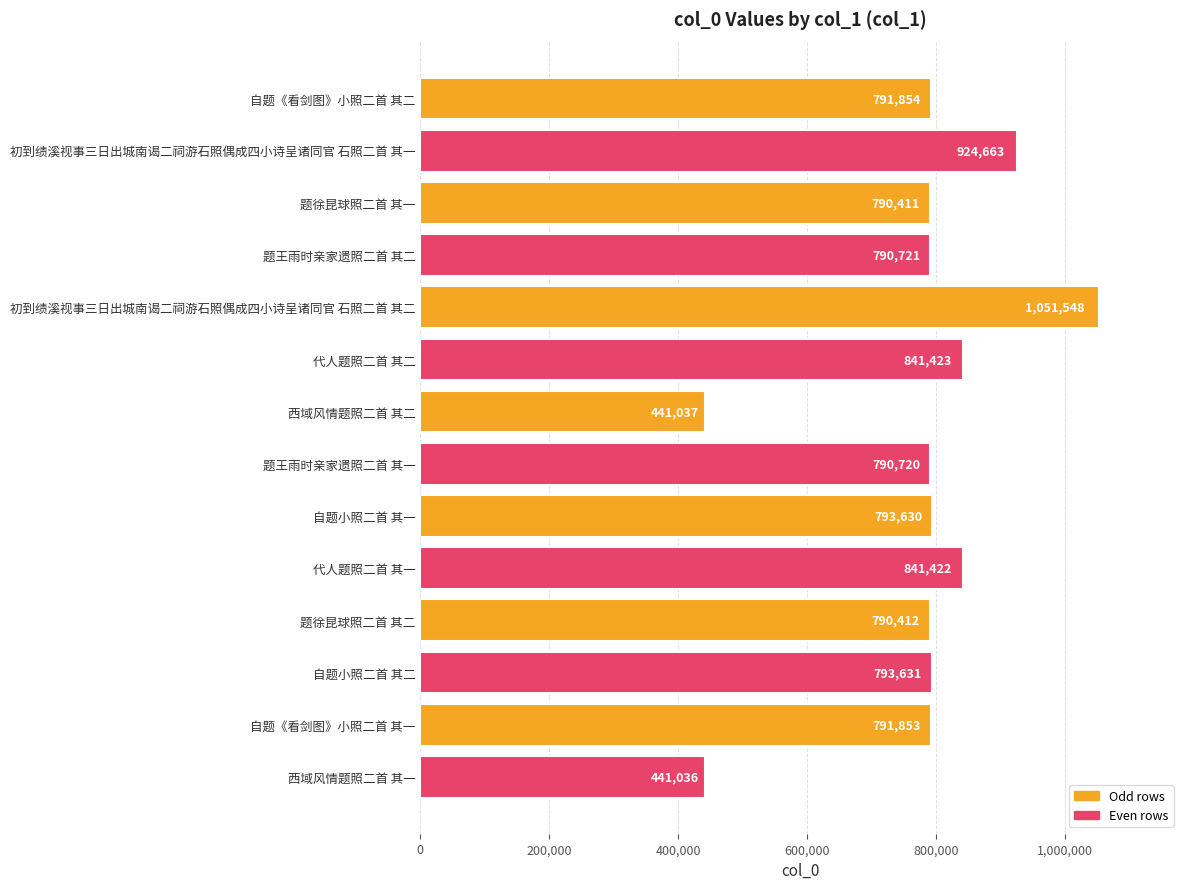

Reading top to bottom, list all the values displayed in this chart.

自题《看剑图》小照二首 其二=791854	初到绩溪视事三日出城南谒二祠游石照偶成四小诗呈诸同官 石照二首 其一=924663	题徐昆球照二首 其一=790411	题王雨时亲家遗照二首 其二=790721	初到绩溪视事三日出城南谒二祠游石照偶成四小诗呈诸同官 石照二首 其二=1051548	代人题照二首 其二=841423	西域风情题照二首 其二=441037	题王雨时亲家遗照二首 其一=790720	自题小照二首 其一=793630	代人题照二首 其一=841422	题徐昆球照二首 其二=790412	自题小照二首 其二=793631	自题《看剑图》小照二首 其一=791853	西域风情题照二首 其一=441036